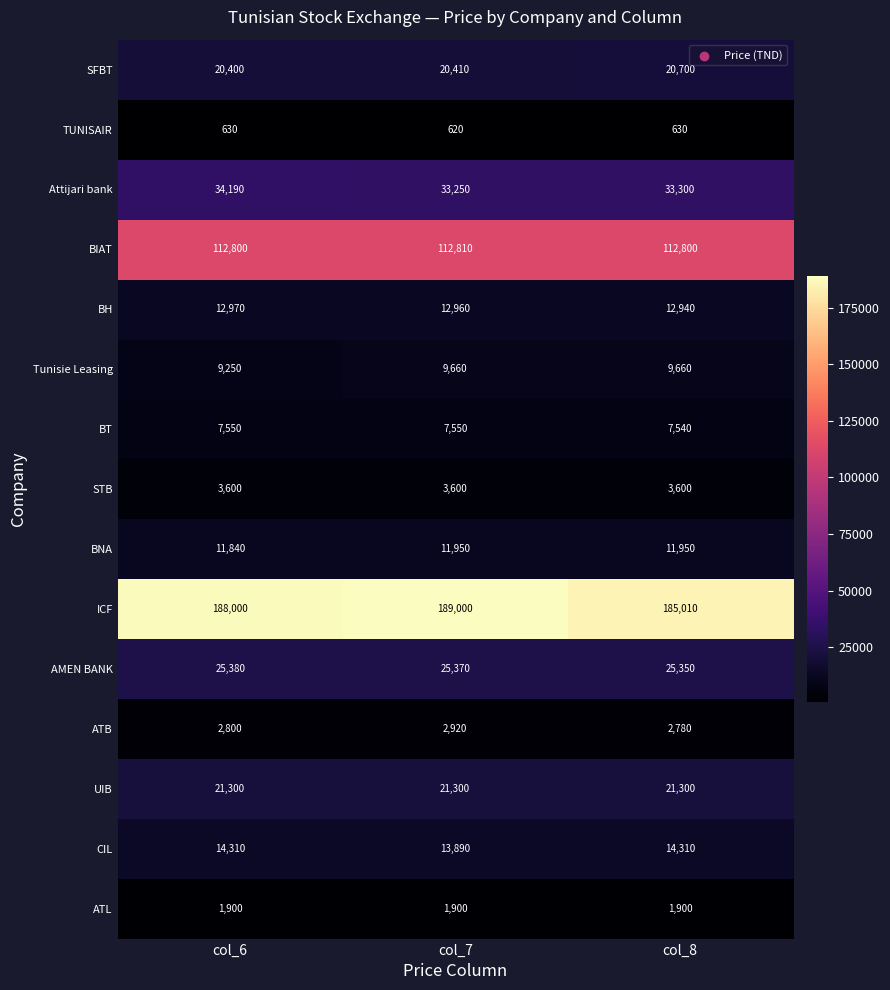

What is the smallest value displayed?

620